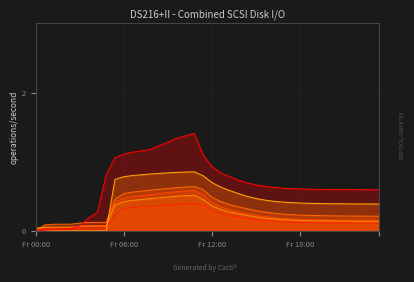

How many lines are shown in the chart?

6